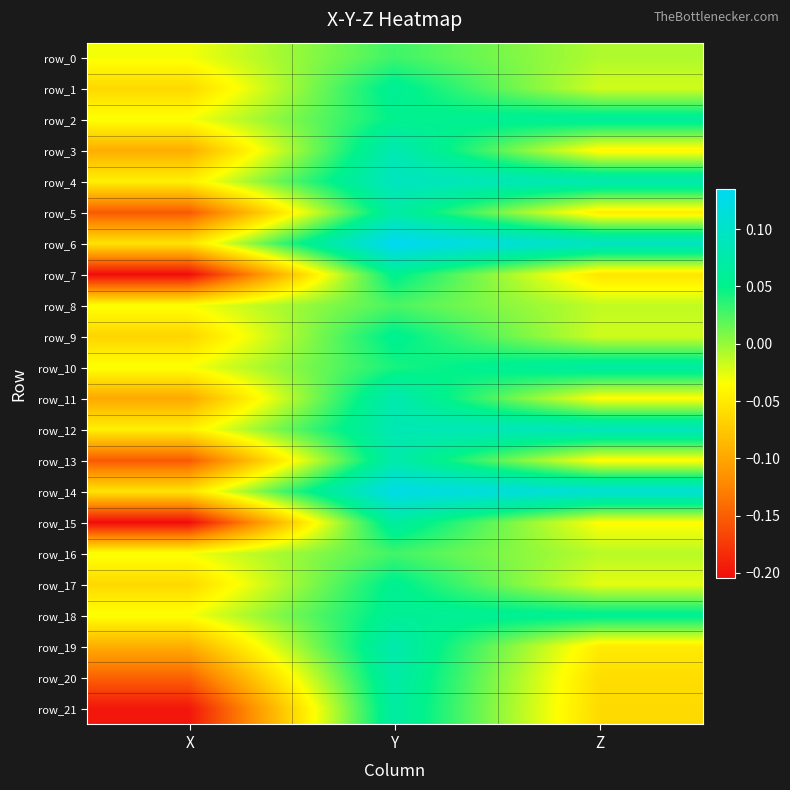

Rank the categories by row_5 value from lowest to highest.

X, Z, Y